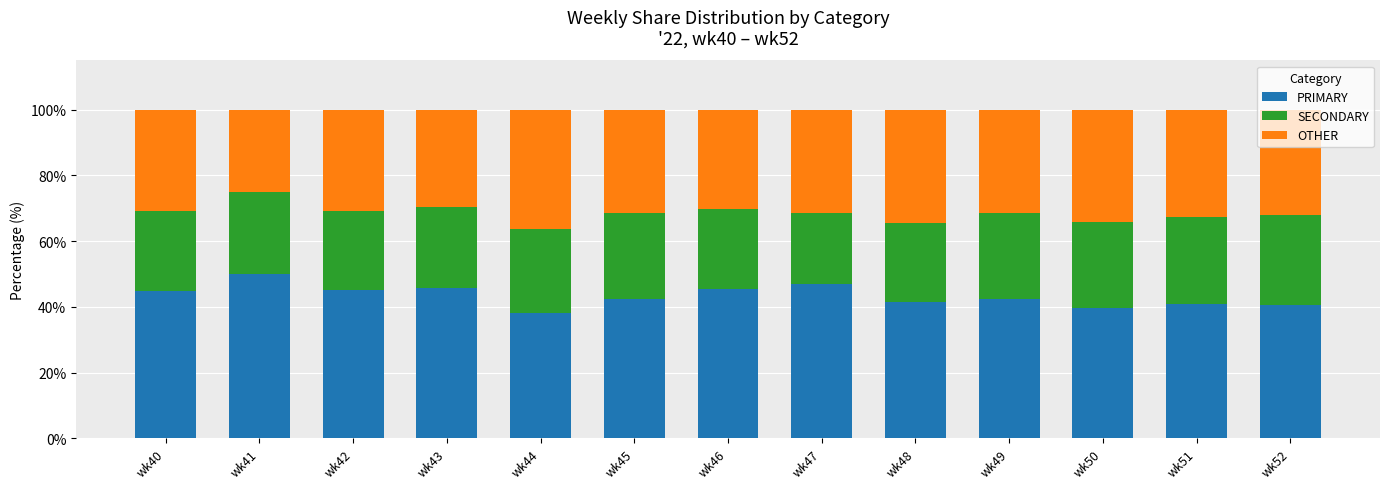

What is the average value of the PRIMARY series?

43.4